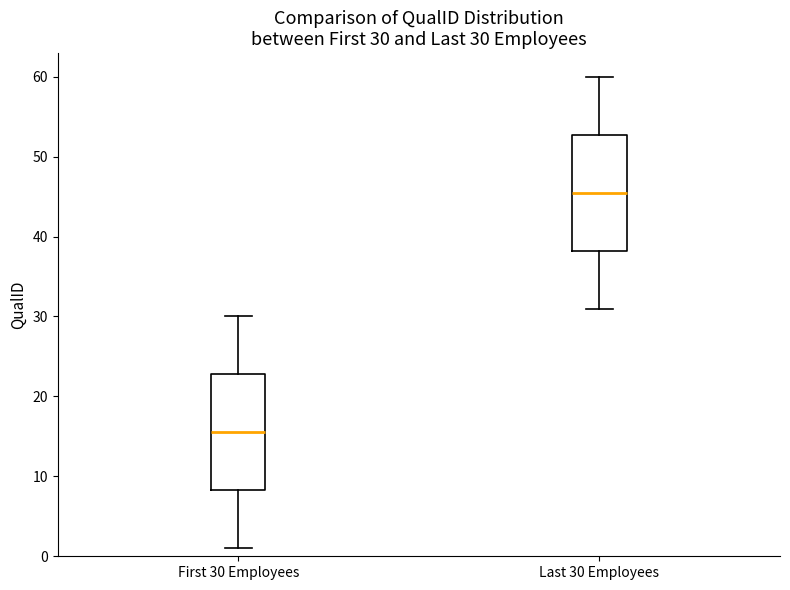

Which box's median line is the highest?

Last 30 Employees